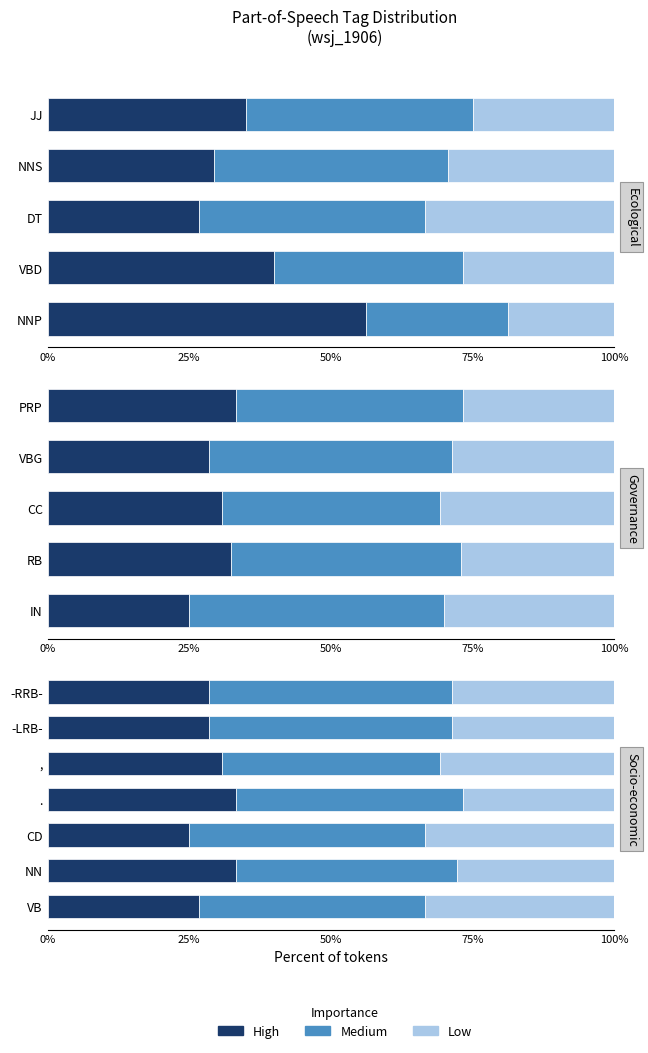

Which series has the largest range (max minus min)?

High